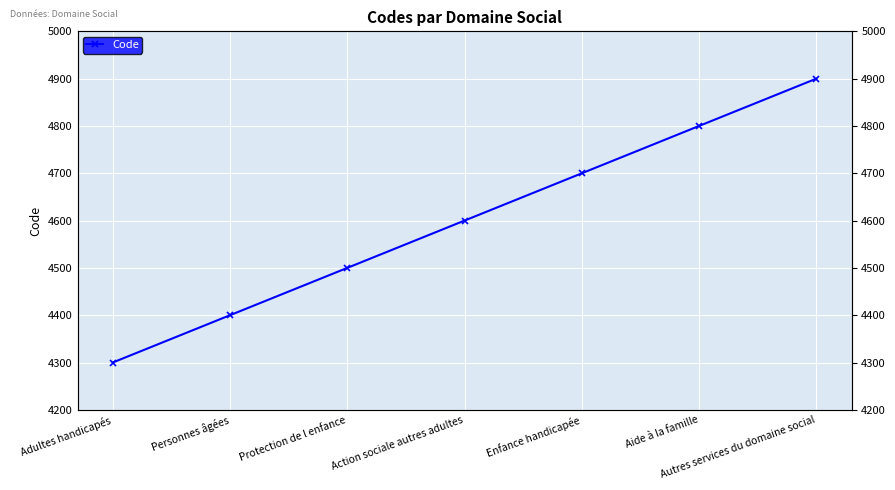

True or false: the data shows 4700 at Enfance handicapée.

True